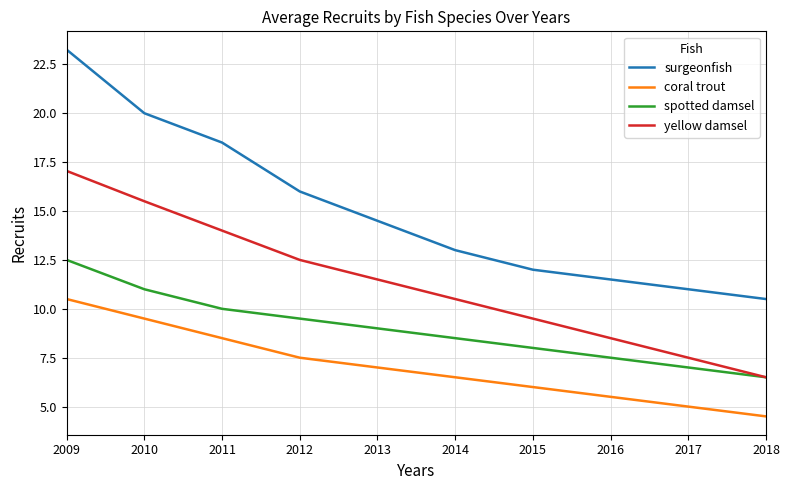

True or false: surgeonfish and yellow damsel cross at least once.

False